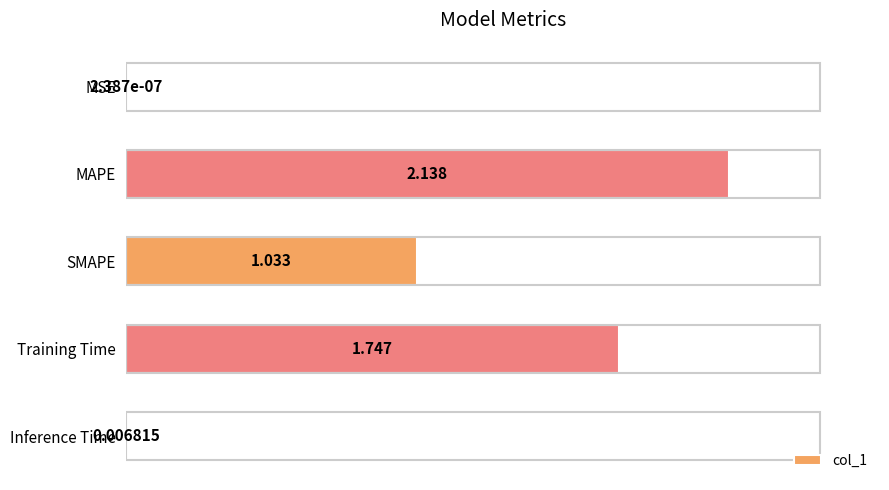

At which category does the chart reach its peak across all series?

MAPE